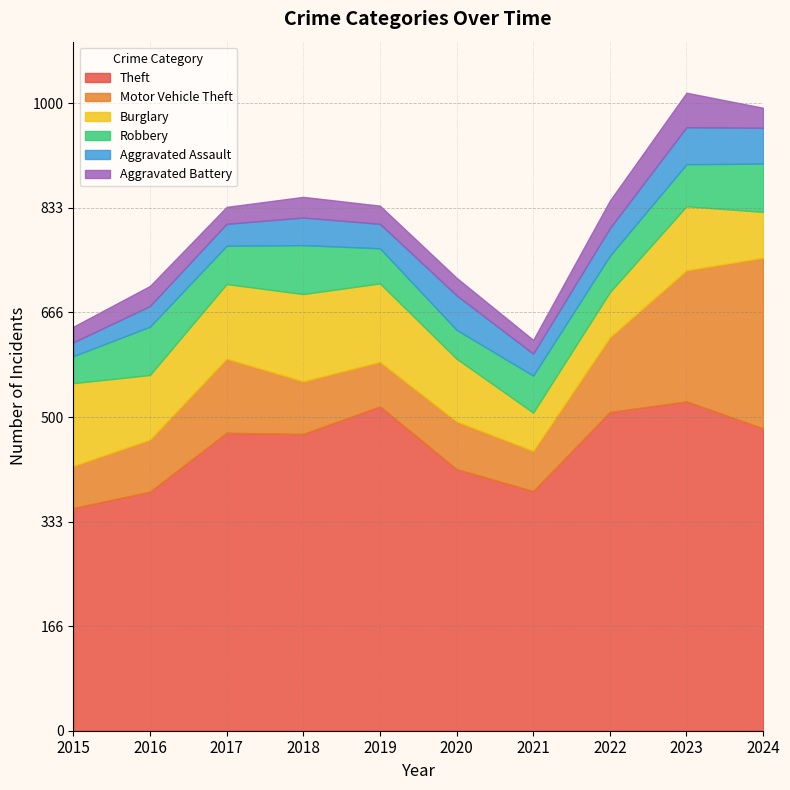

Rank the categories by Theft value from lowest to highest.

2015, 2016, 2021, 2020, 2018, 2017, 2024, 2022, 2019, 2023